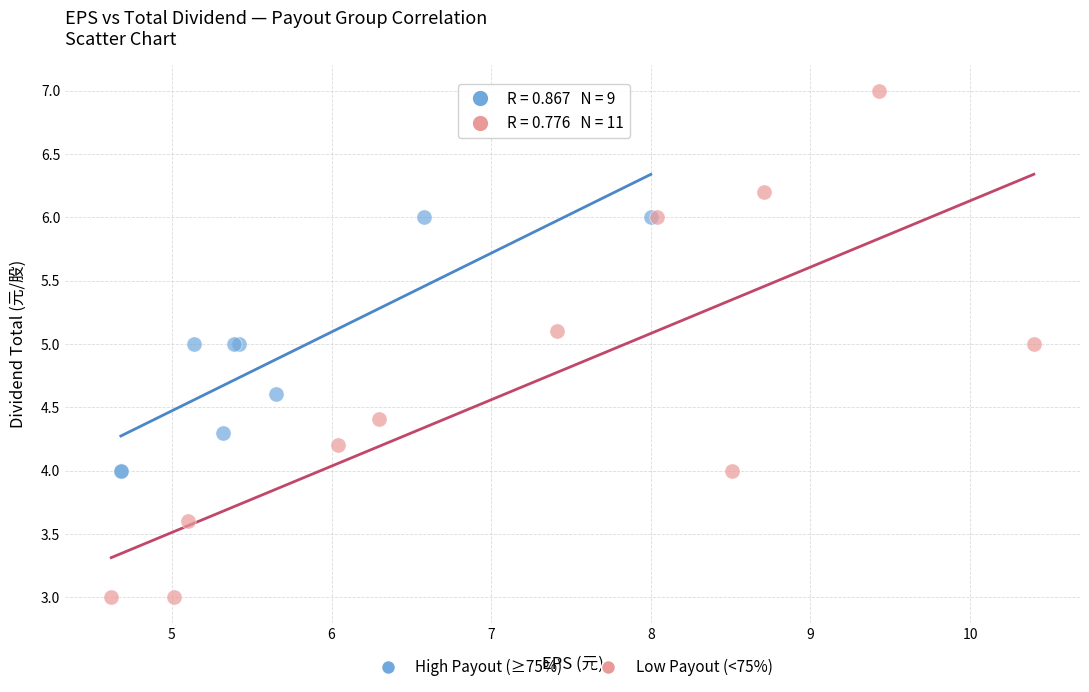

Which series has the largest Y range (max minus min)?

Low Payout (<75%)